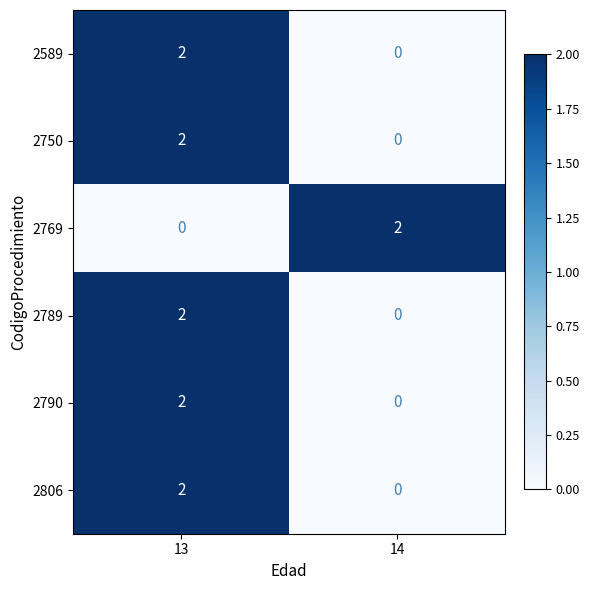

At which category is the sum across all series the highest?

13